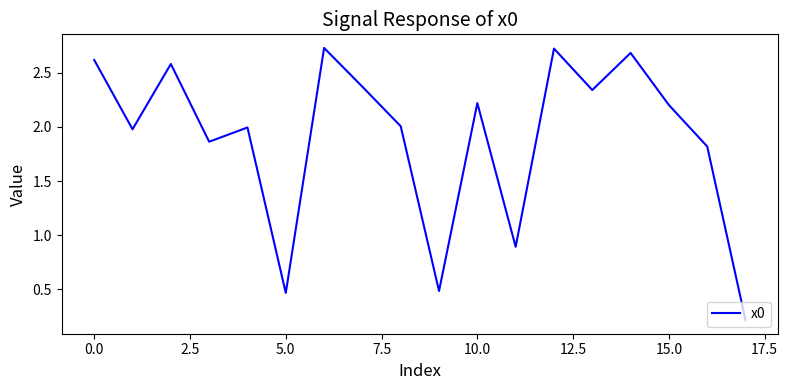

What is the difference between the maximum and minimum values?

2.5